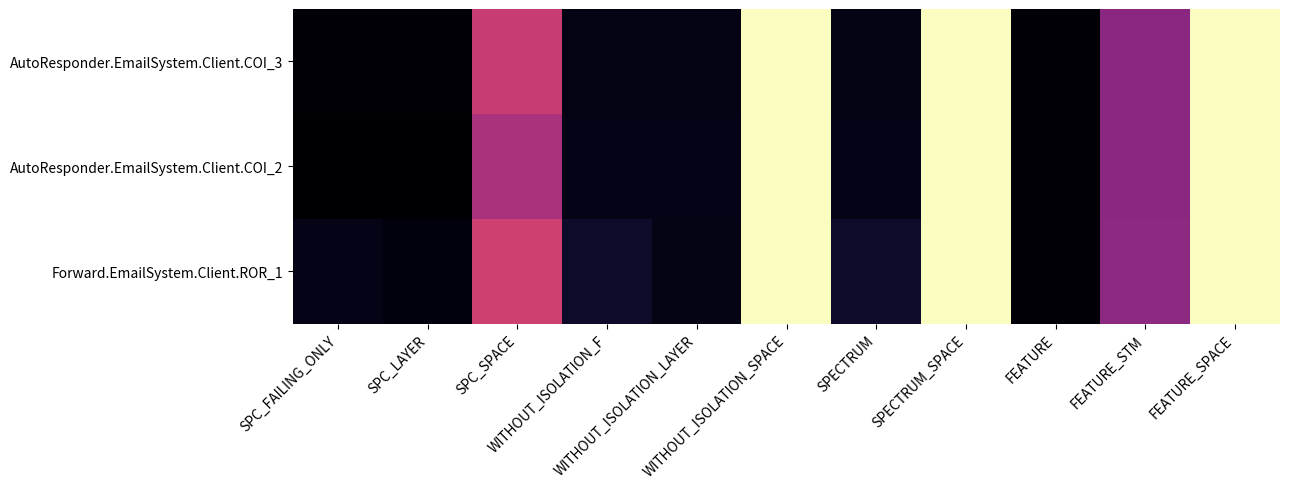

What is the maximum value shown in the chart?

247